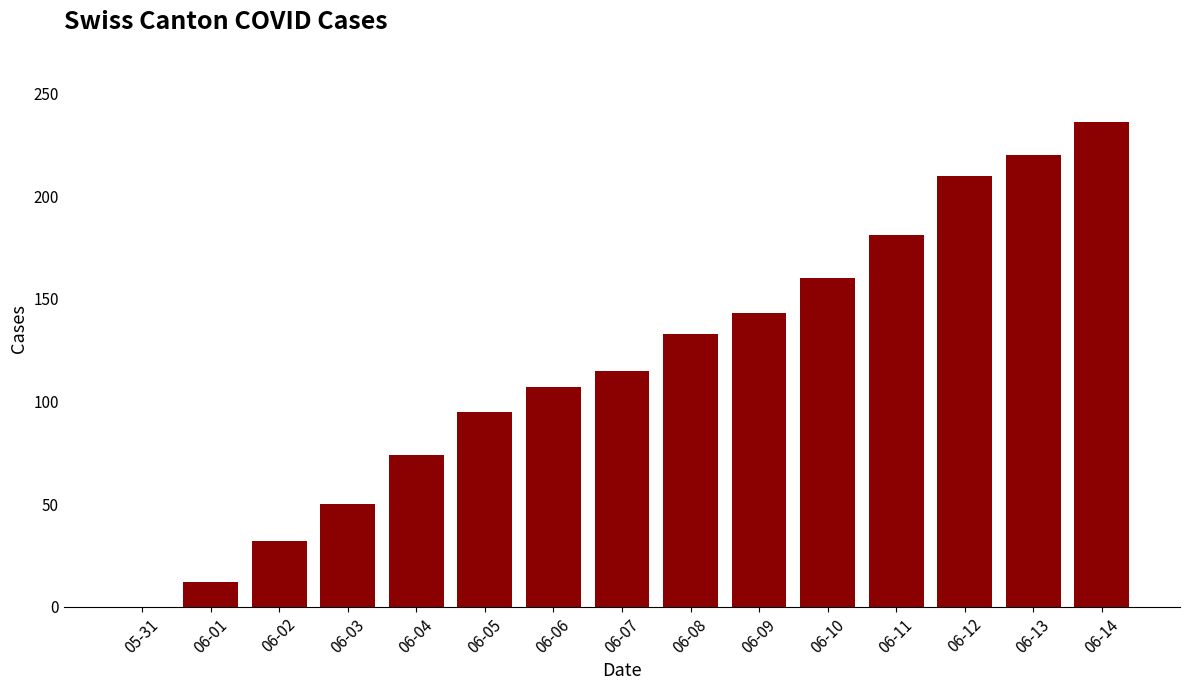

What is the ratio of the value at 06-13 to the value at 06-10?

1.4